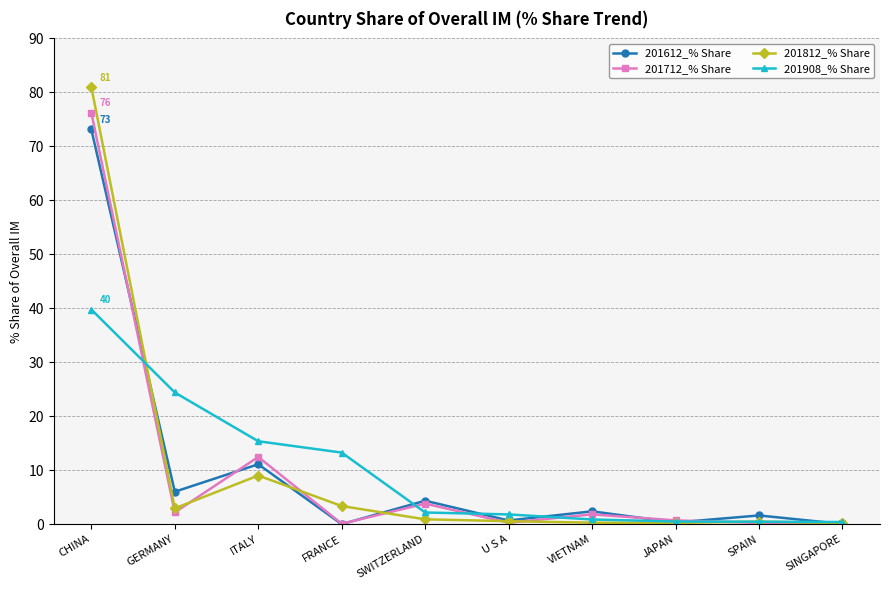

What is the sum of the 201812_% Share values at SWITZERLAND and SPAIN?

1.4